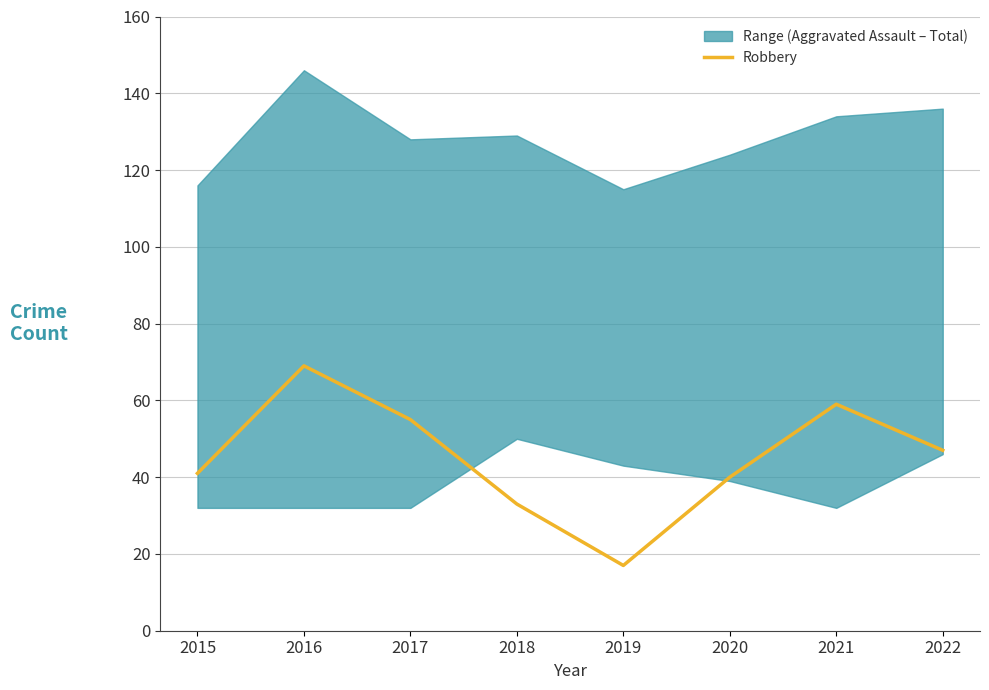

Reading left to right, extract all data points from this chart.

41	69	55	33	17	40	59	47